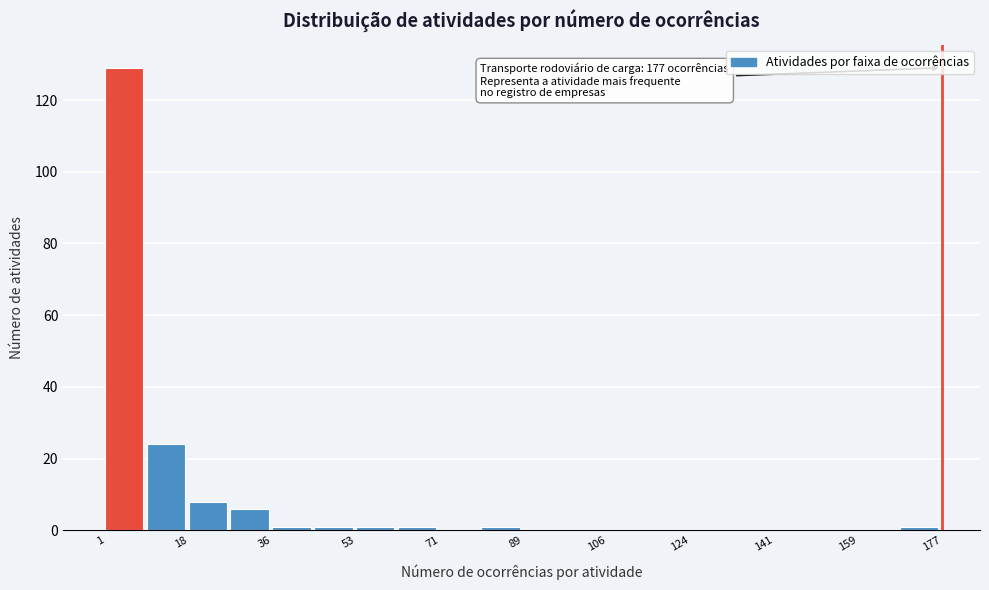

Over which range of the x-axis is the bar tallest?

1.0 to 9.8